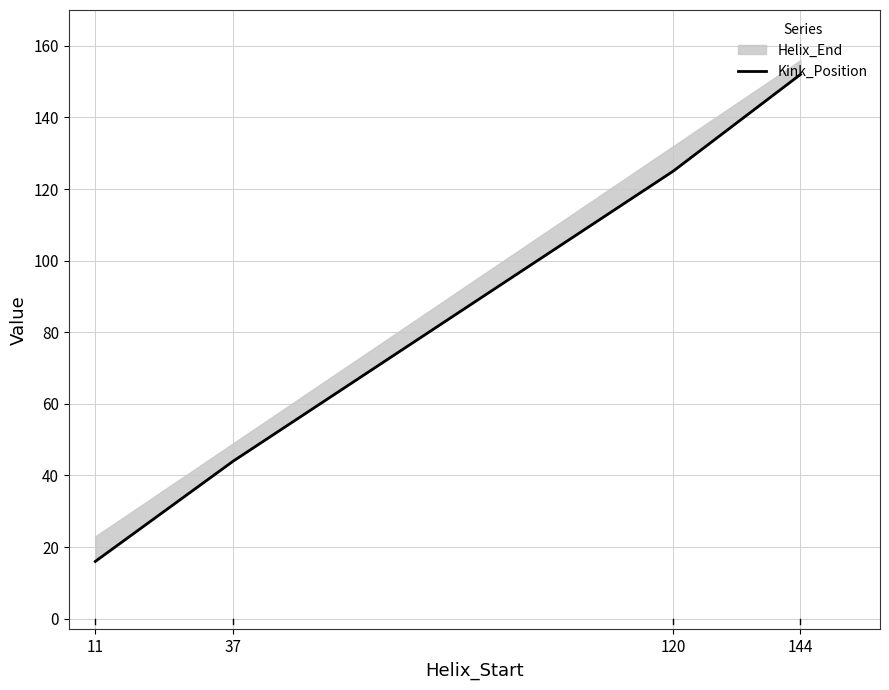

Which category has the highest value across all series?

144